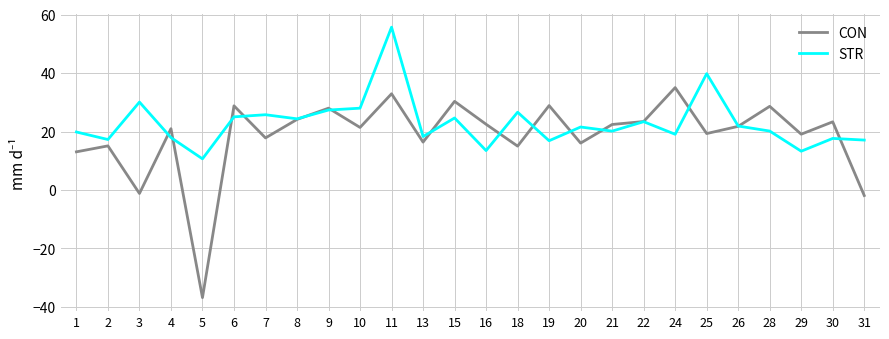

List the series in order of their overall mean, highest first.

STR, CON